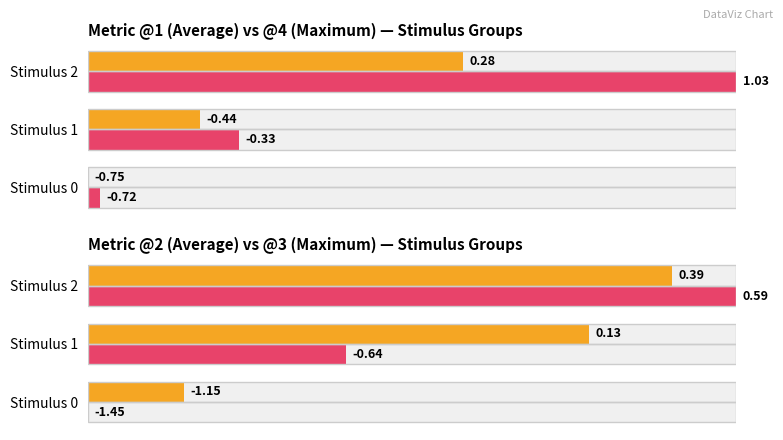

Which series has the widest spread of values?

Maximum utilization